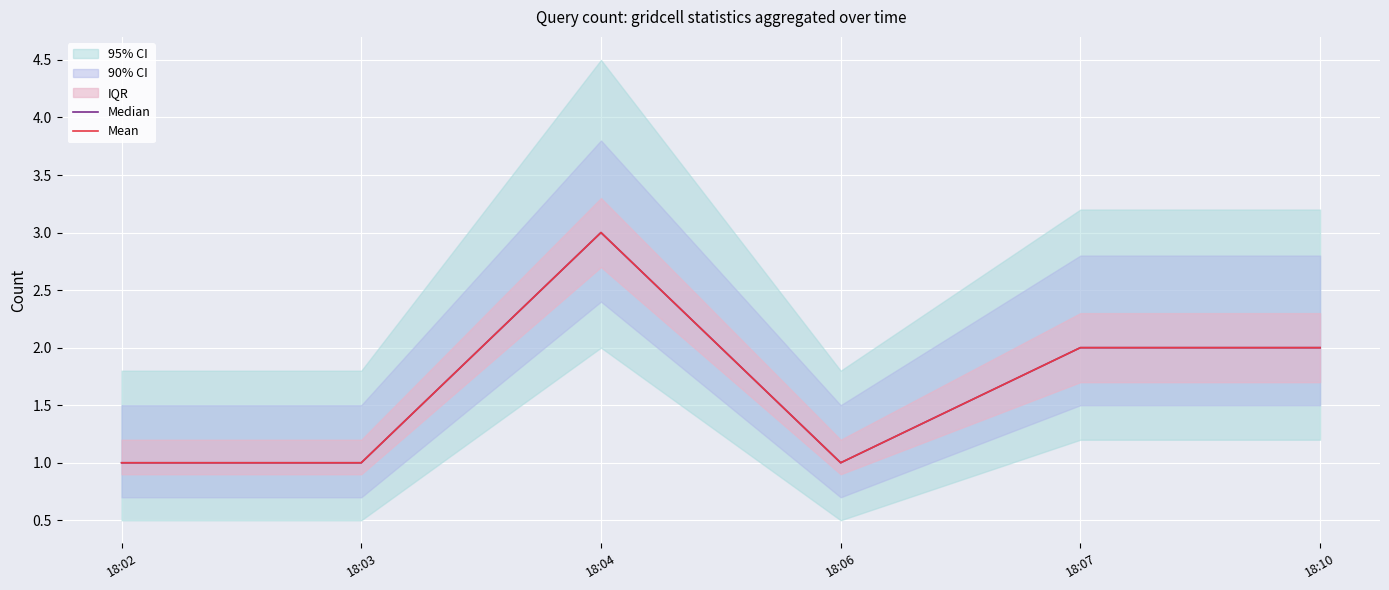

How many lines are shown in the chart?

2